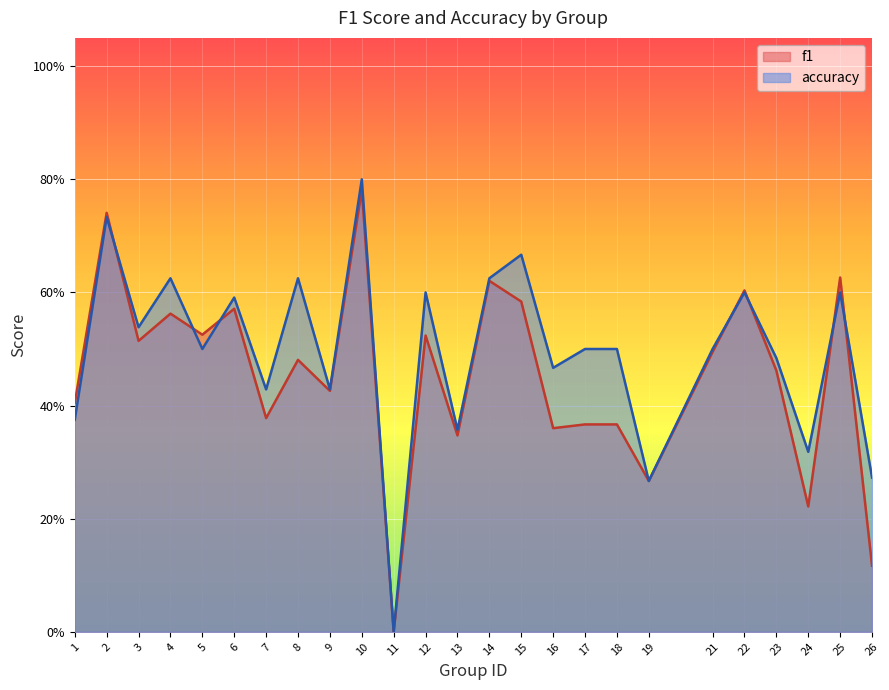

What is the approximate value of f1 at 24?

0.2